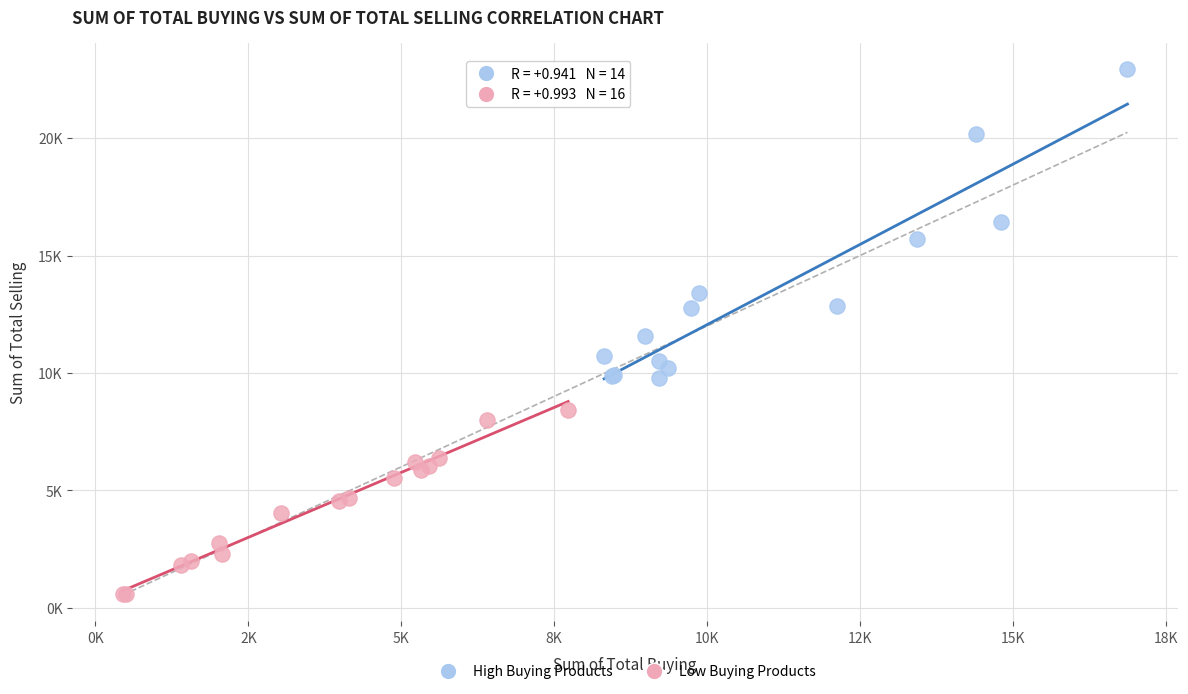

What are all the series names shown in the legend?

High Buying Products, Low Buying Products